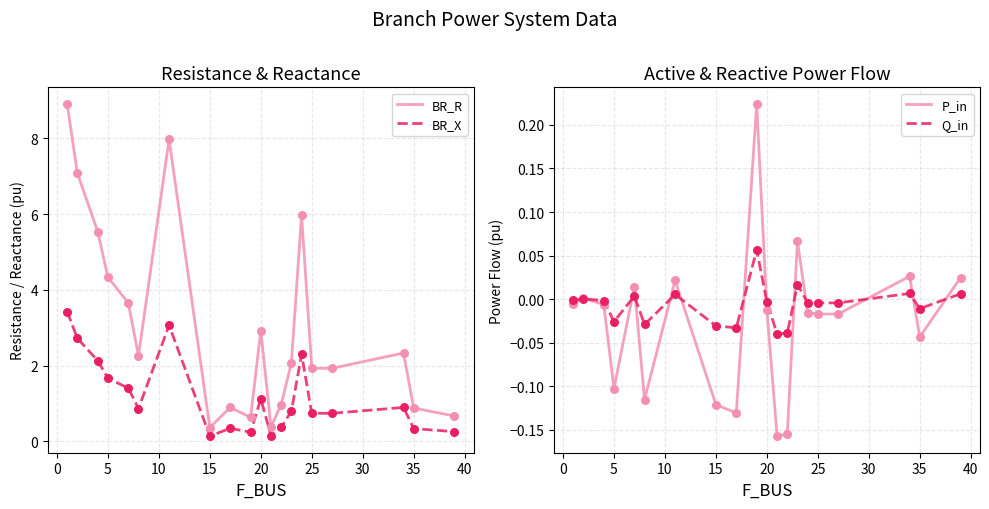

Which series has the largest total across all categories?

BR_R